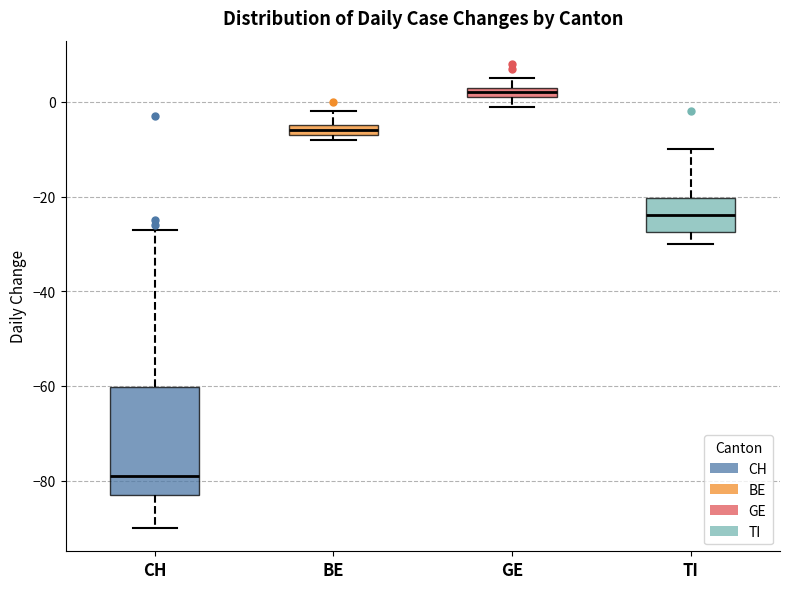

Which box has the highest median line?

GE